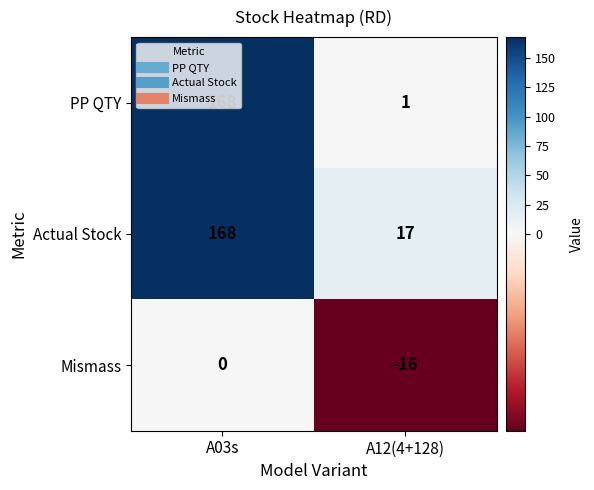

Between A03s and A12(4+128), which series saw the biggest shift?

PP QTY